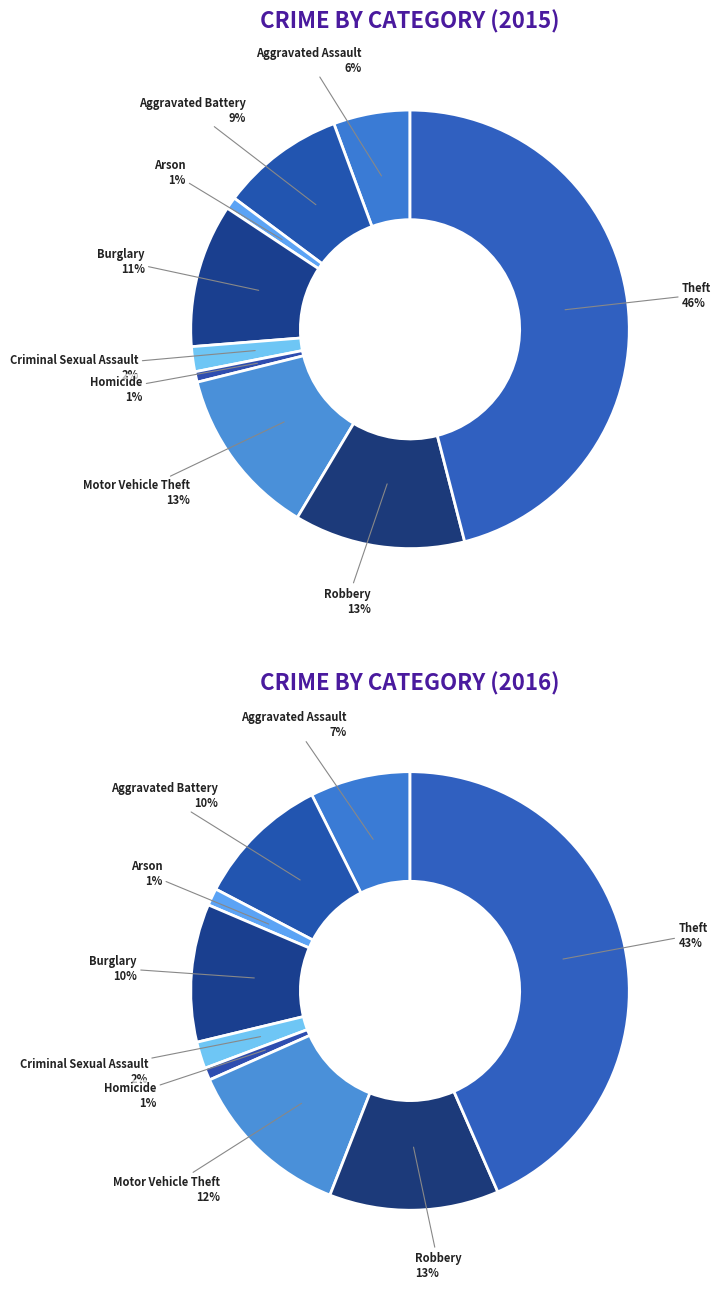

Which category has the smallest portion of the pie?

Homicide